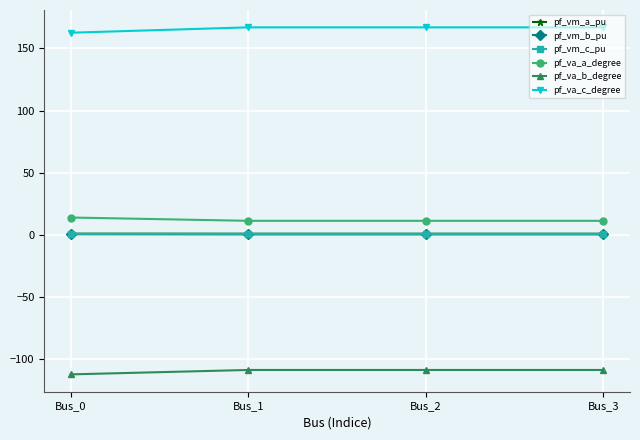

At which label does pf_va_c_degree first exceed 166?

Bus_1